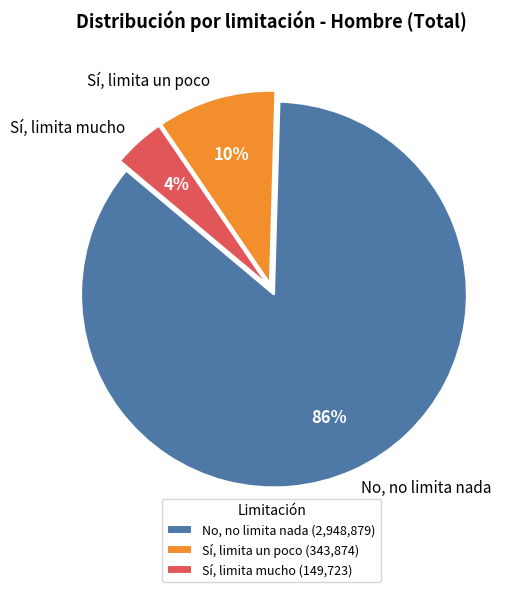

To the nearest percent, what is the average slice percentage?

33%